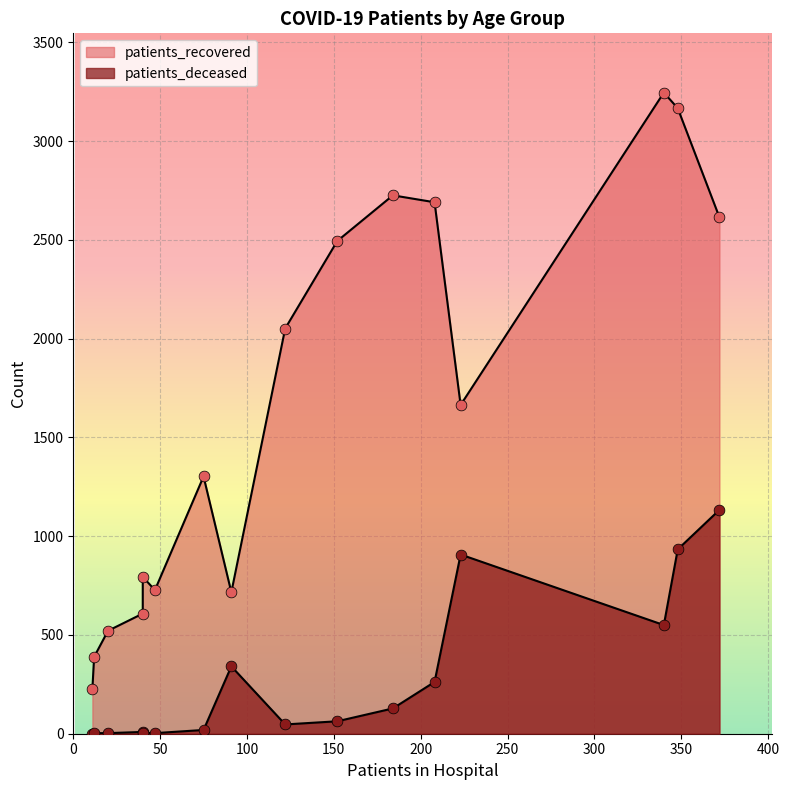

Which series contains the highest Y value?

patients_recovered